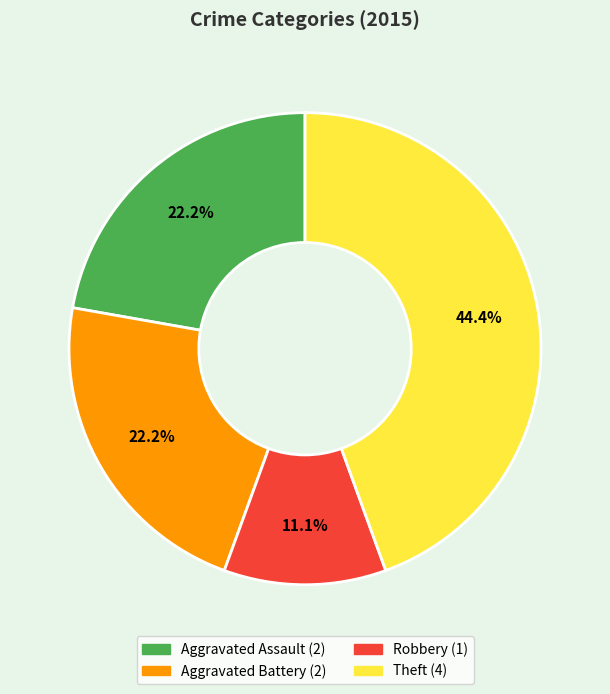

True or false: Theft accounts for 54% of the total.

False